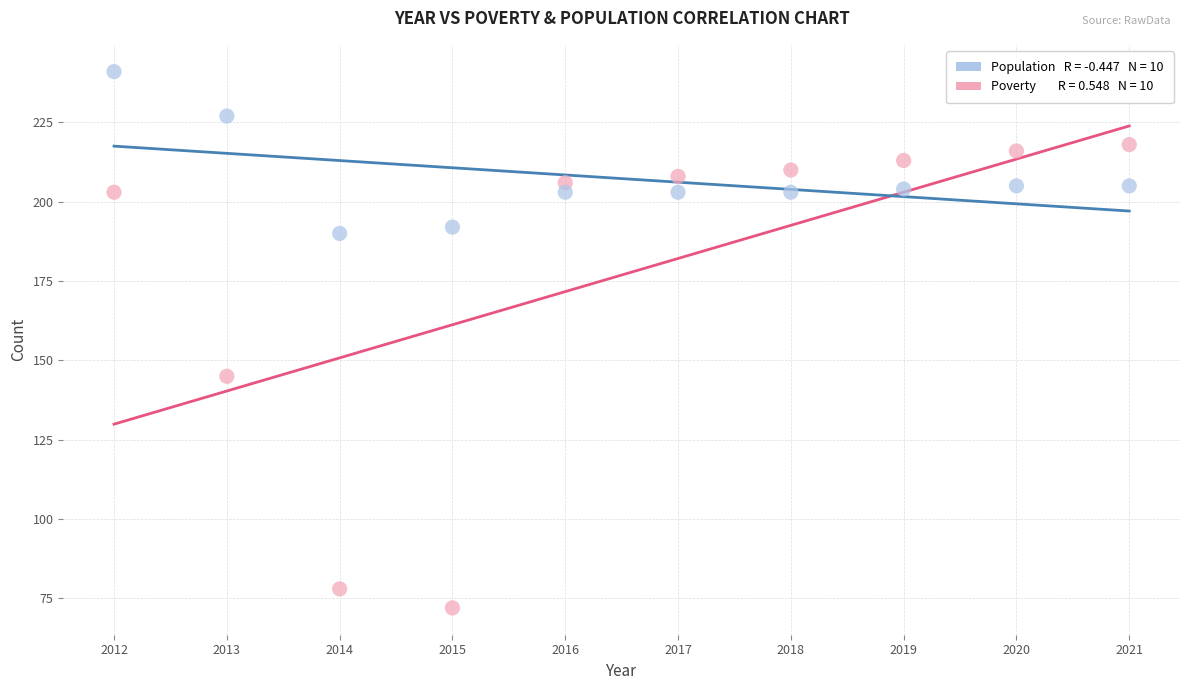

Across all data points, what is the range of Y values (max minus min)?

169